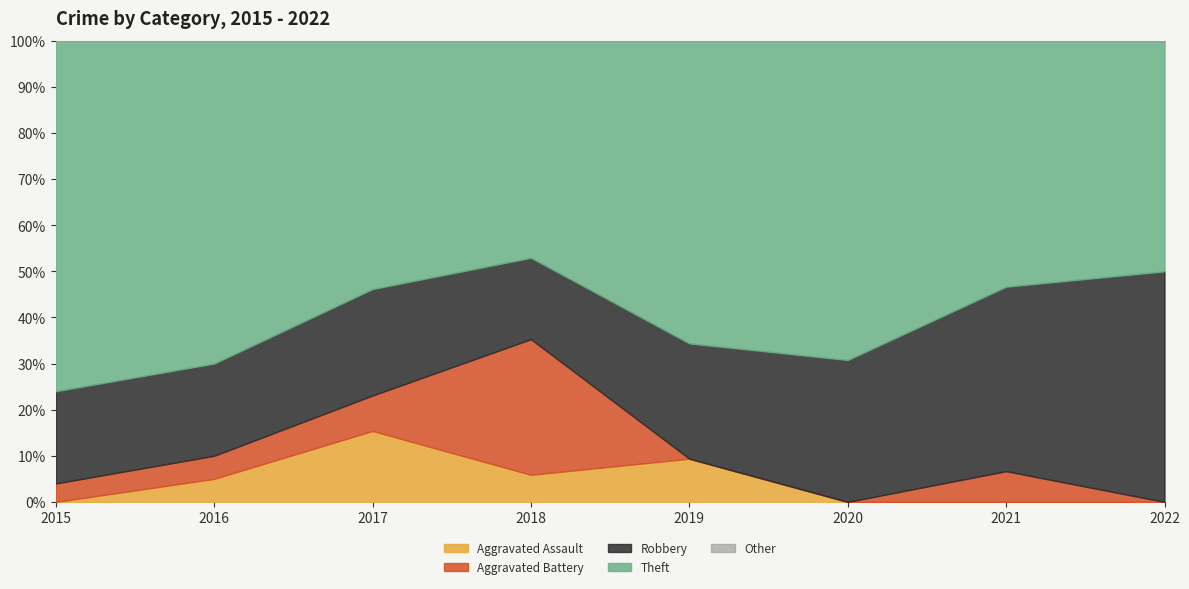

List the series in order of their peak value, highest first.

Theft, Robbery, Aggravated Battery, Aggravated Assault